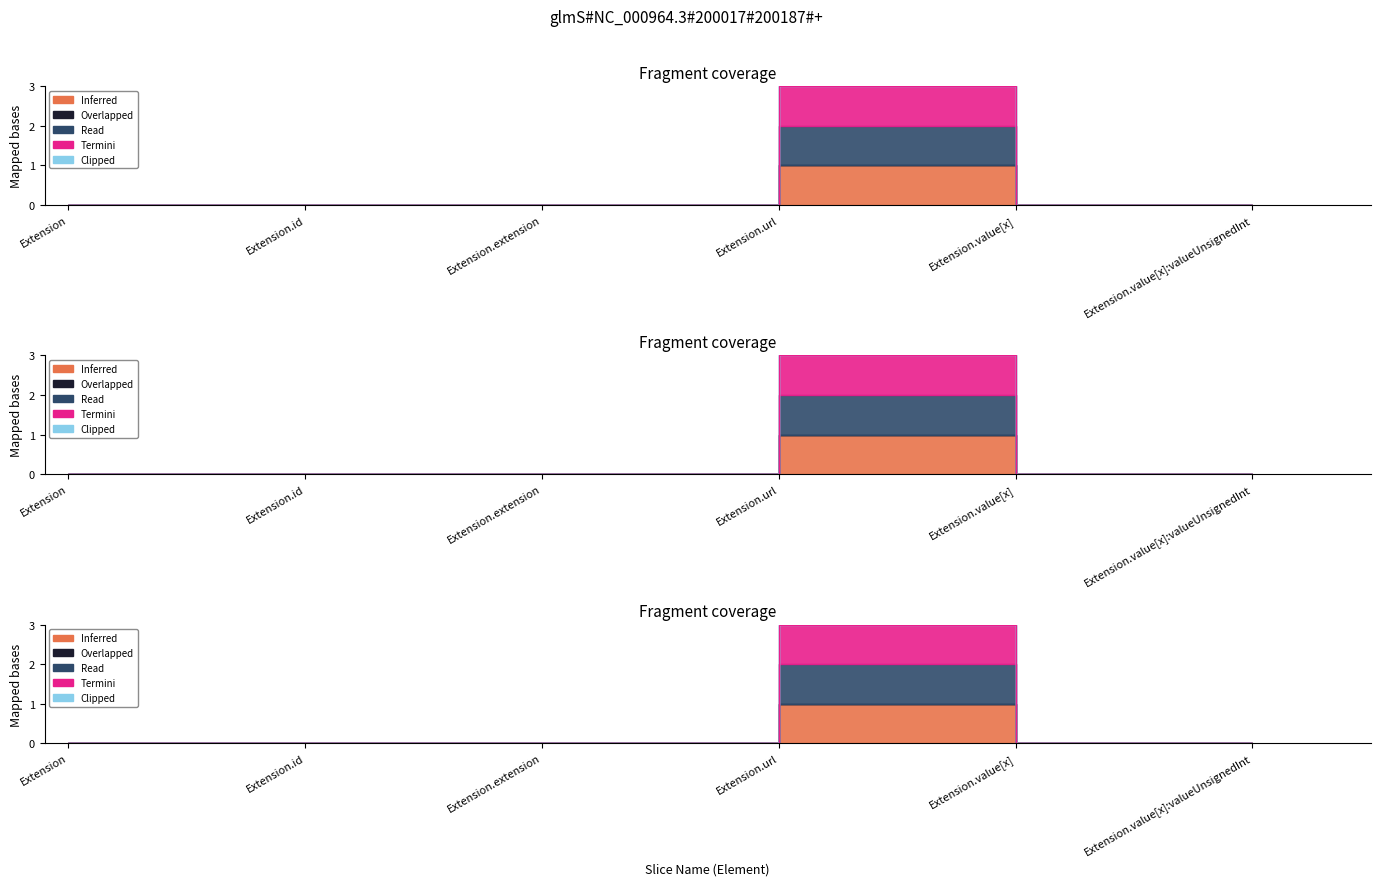

What is the label of the 3rd point from the right?

Extension.url